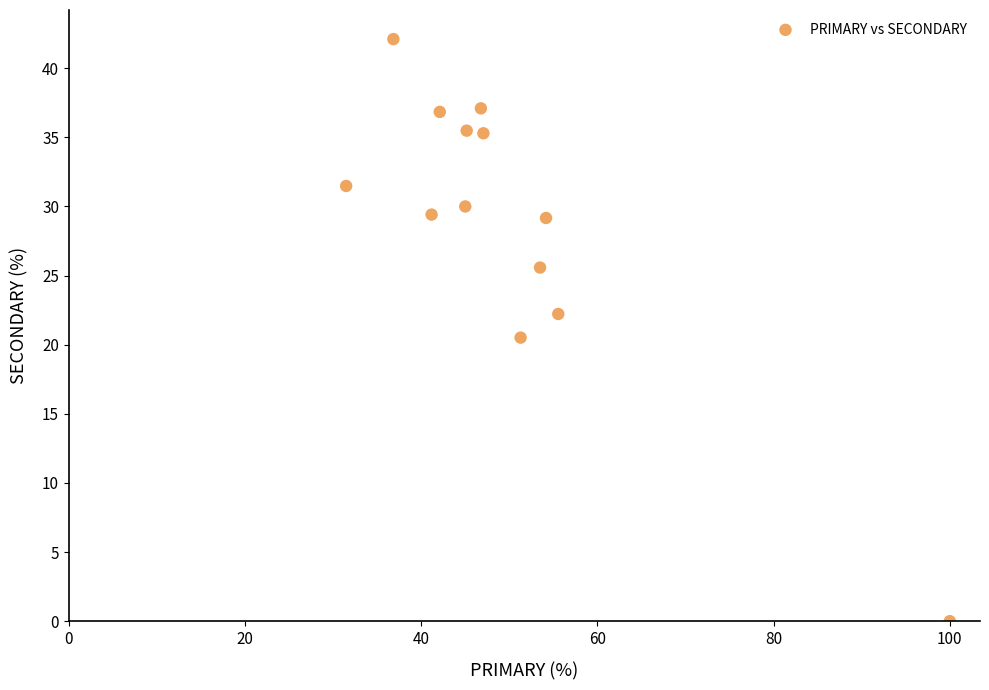

What is the range of X values (max minus min)?

68.5